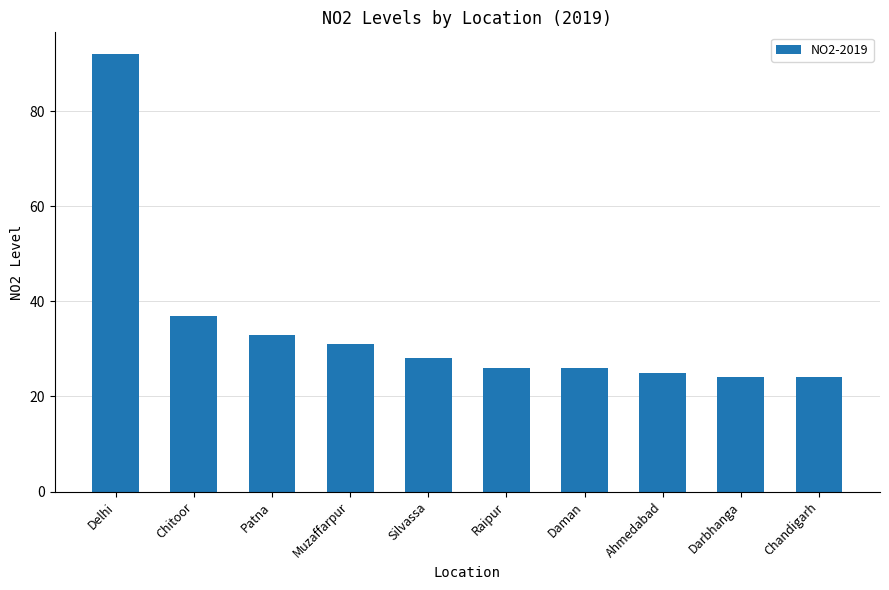

What is the smallest value displayed?

24